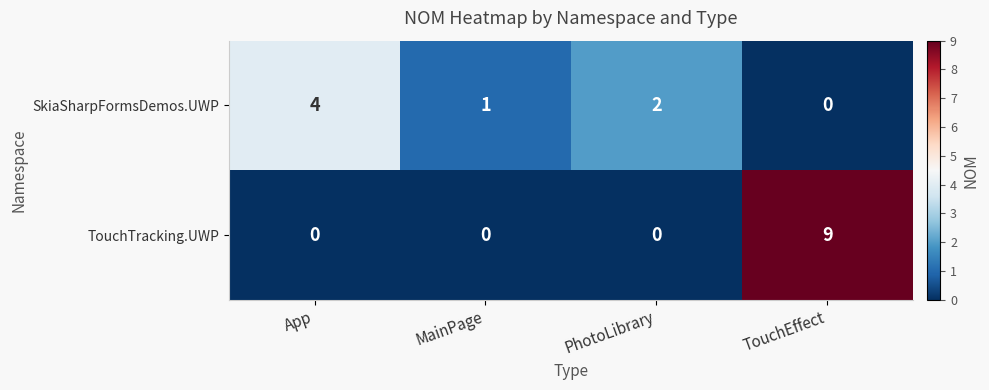

Rank the series at PhotoLibrary from highest to lowest value.

SkiaSharpFormsDemos.UWP, TouchTracking.UWP